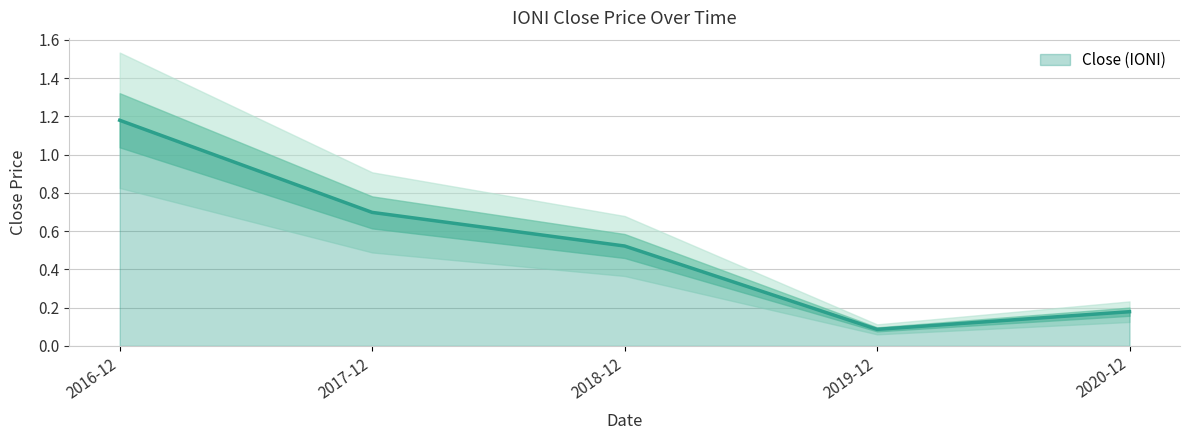

At which label is Close (IONI) closest to 0?

2019-12